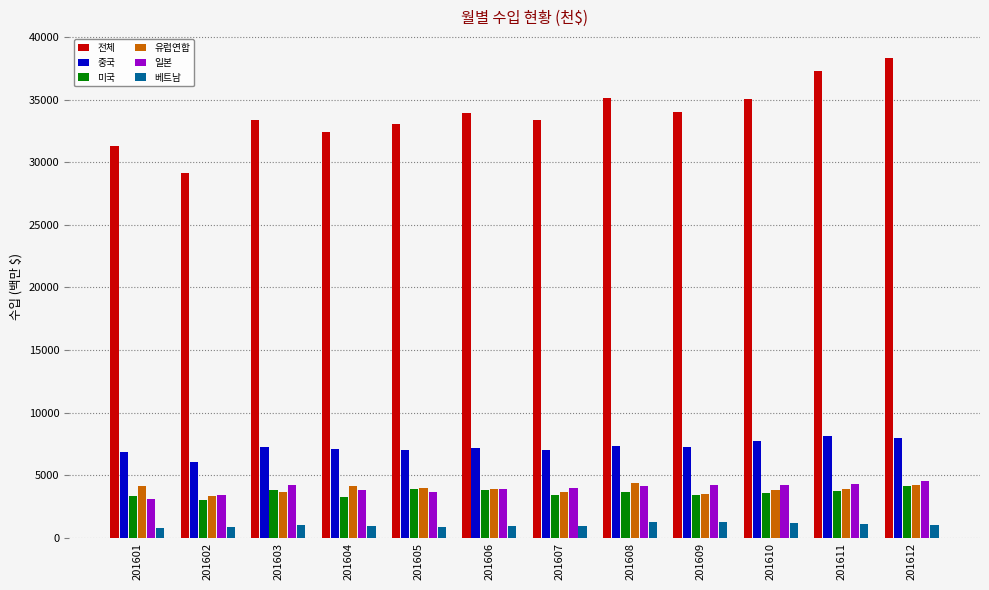

Which series has the widest spread of values?

전체